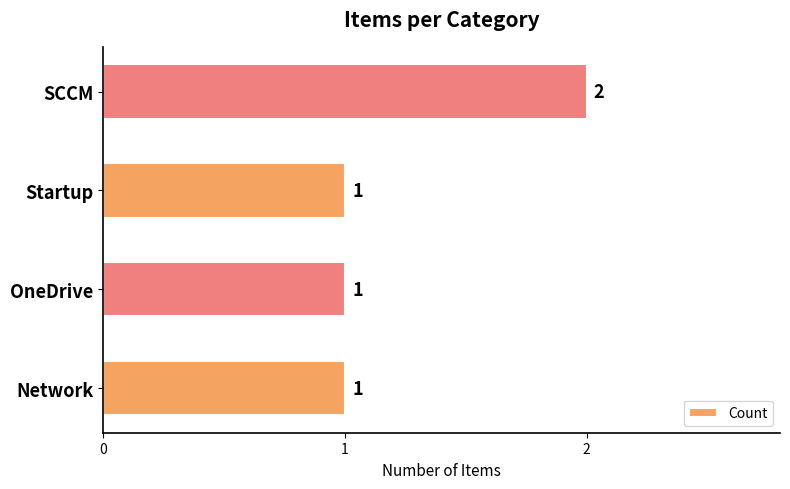

Reading bottom to top, extract all data points from this chart.

1	1	1	2